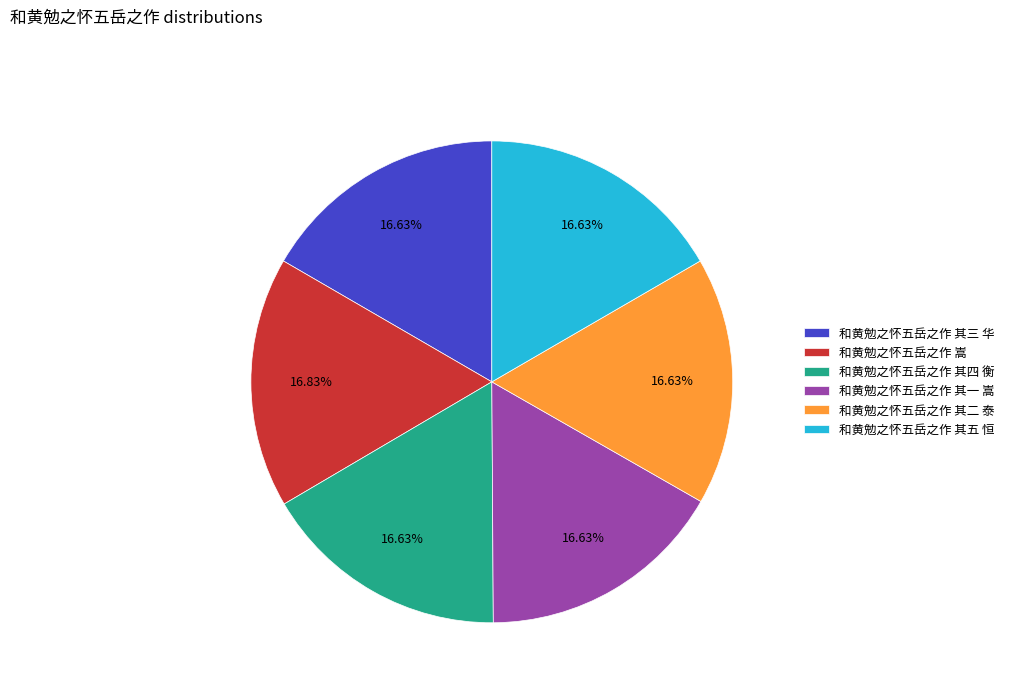

Approximately how many times larger is the value at 和黄勉之怀五岳之作 其二 泰 compared to 和黄勉之怀五岳之作 其三 华?

1.0